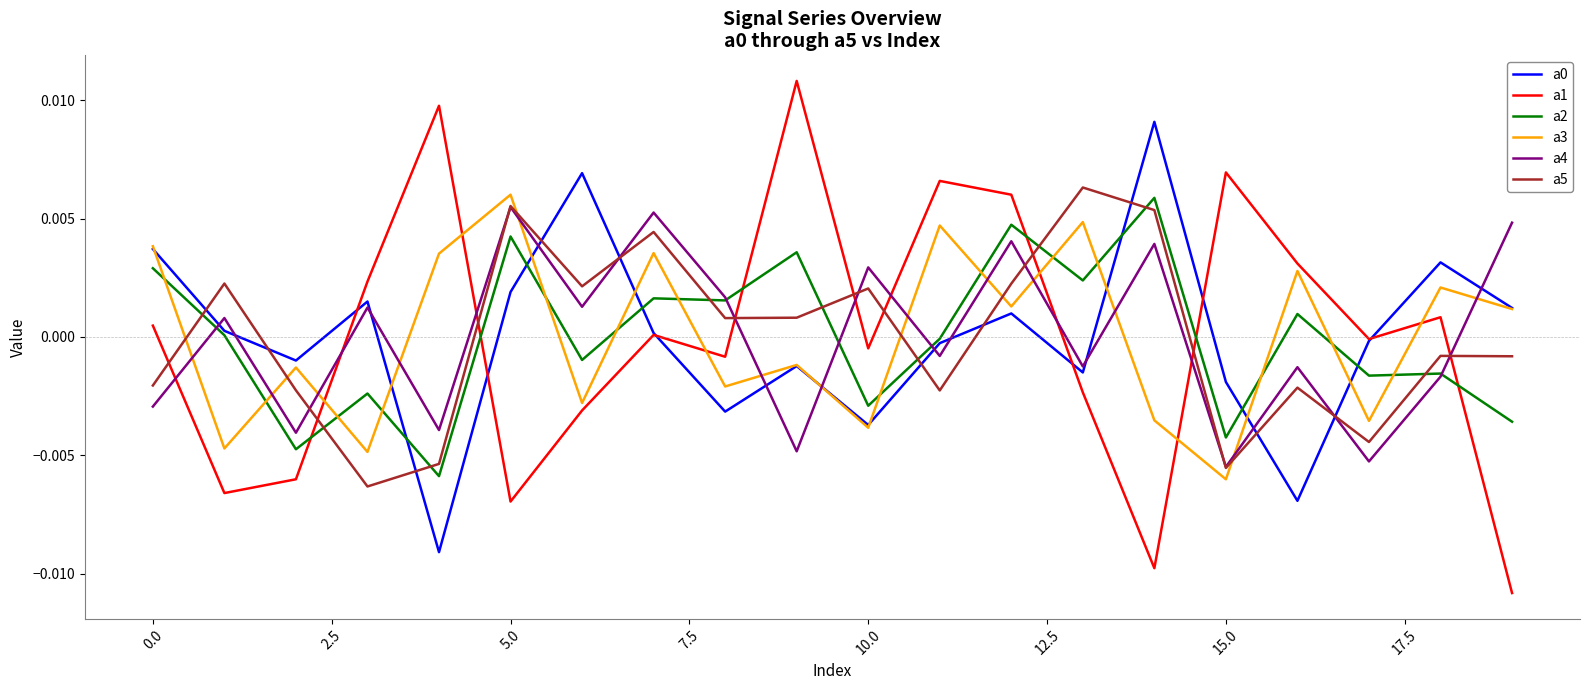

Which series has the widest spread of values?

a1